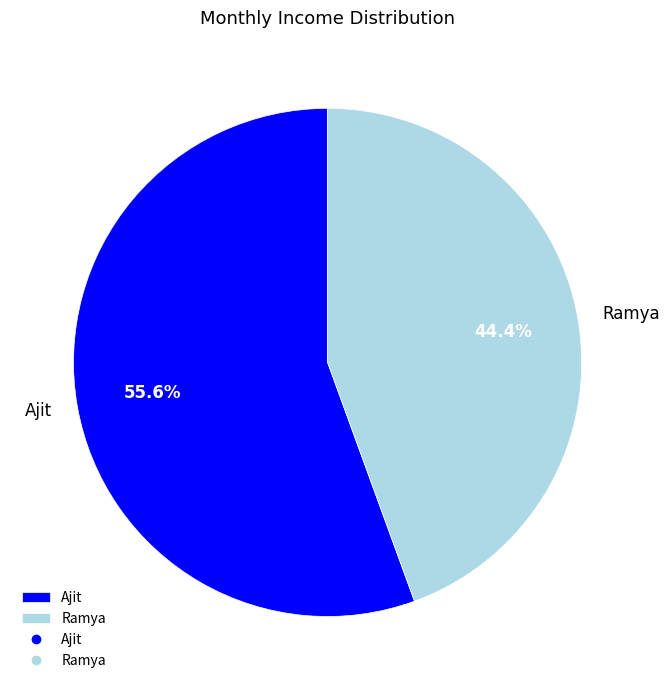

Rank the categories by value from lowest to highest.

Ramya, Ajit